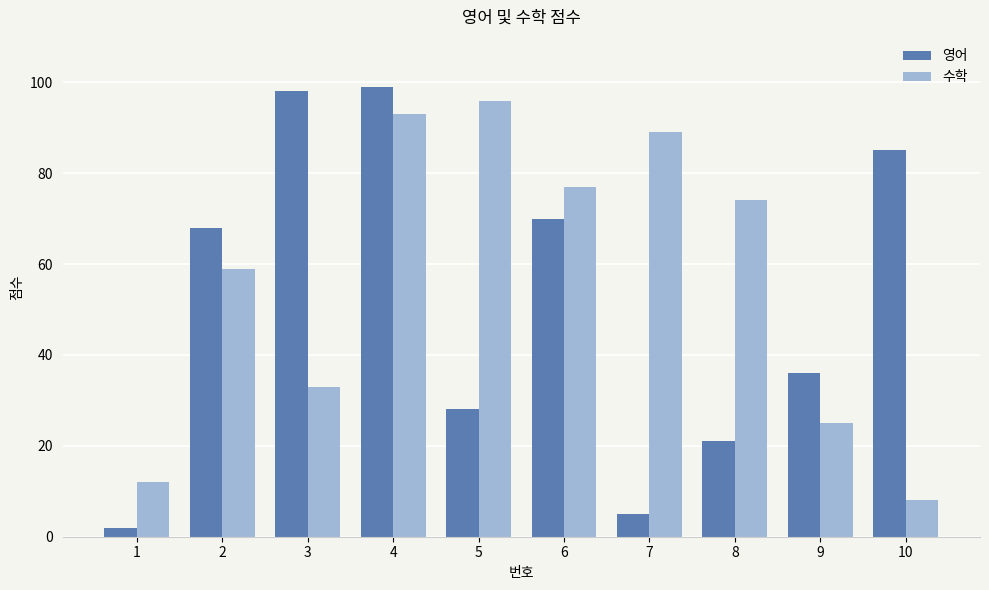

List the labels in order of 영어 value, smallest first.

1, 7, 8, 5, 9, 2, 6, 10, 3, 4